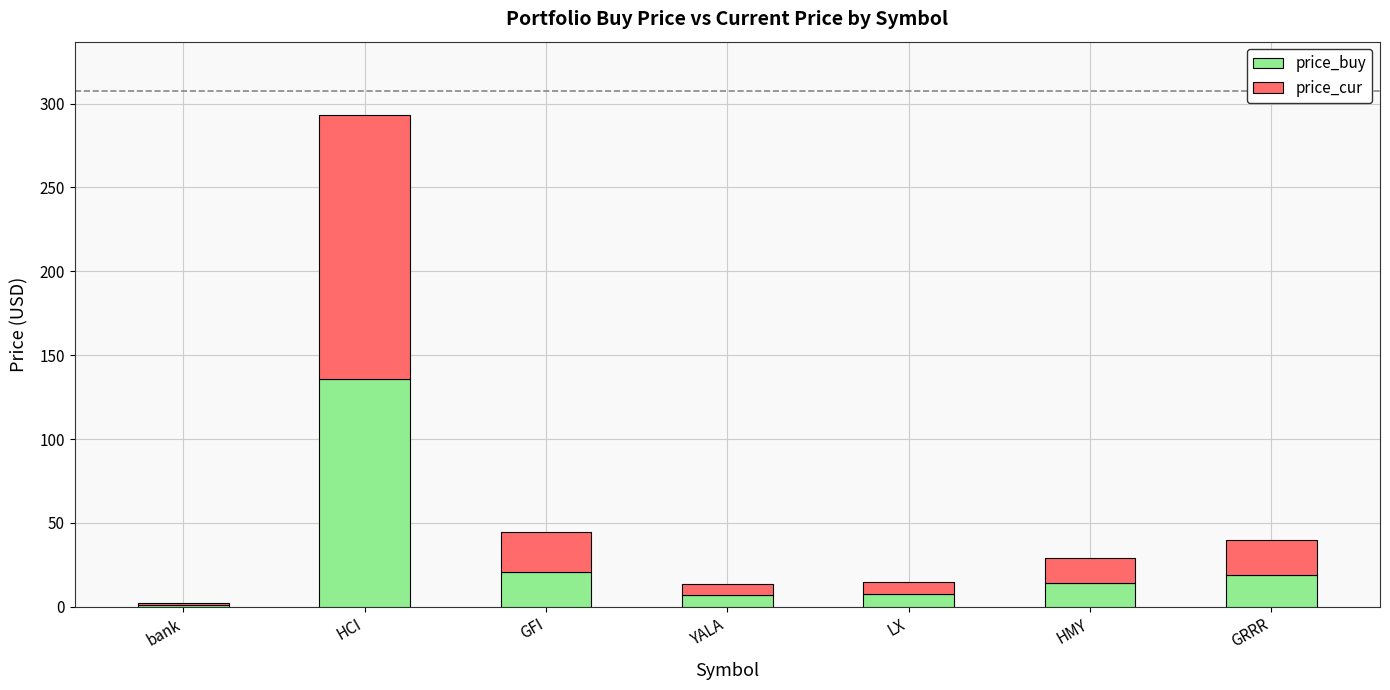

What is the maximum value for price_buy?

135.8